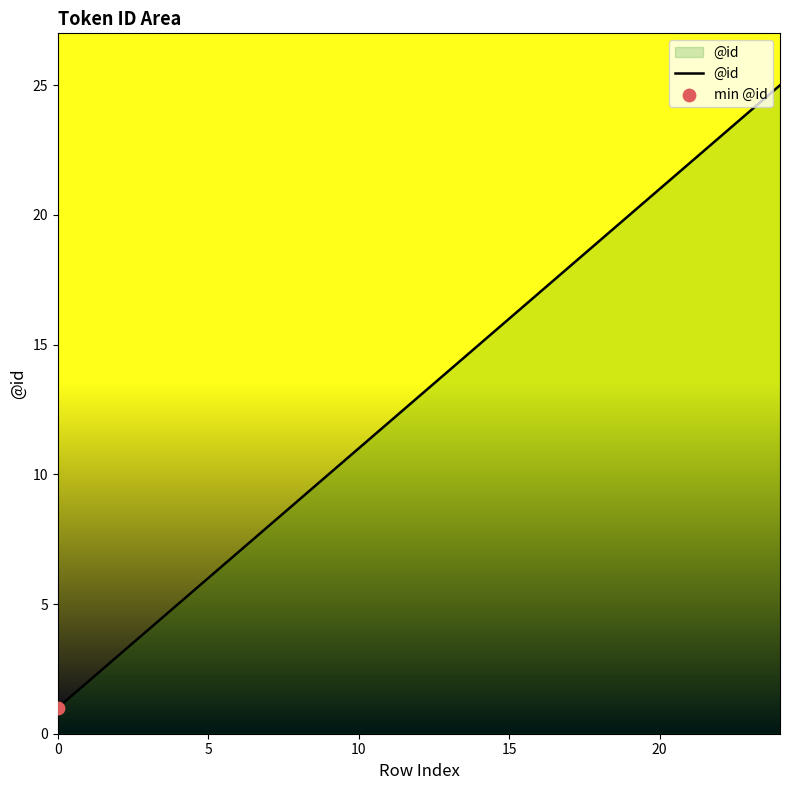

What is the difference between the maximum and minimum values?

24